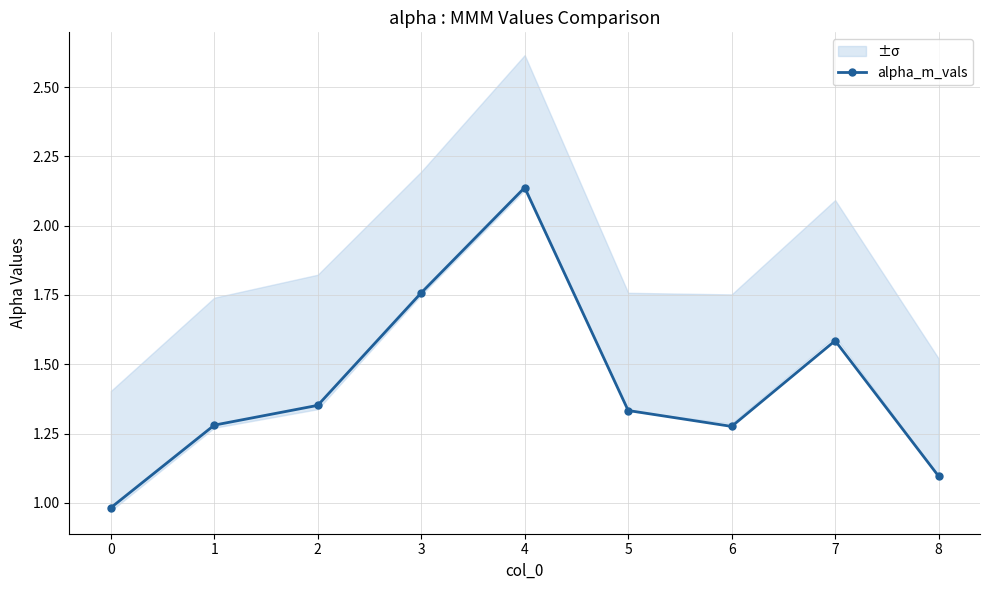

What is the maximum value shown in the chart?

2.1